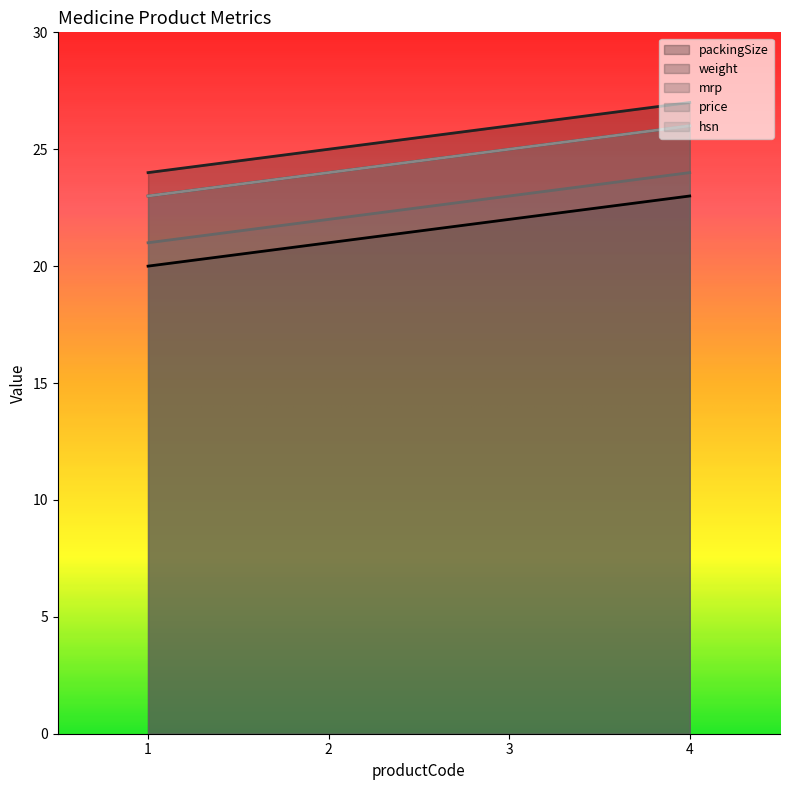

Does the chart have visible grid lines?

No